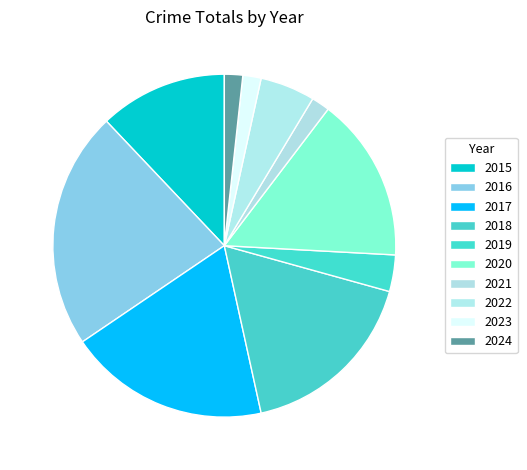

The 2020 slice represents 16% of the pie. True or false?

True